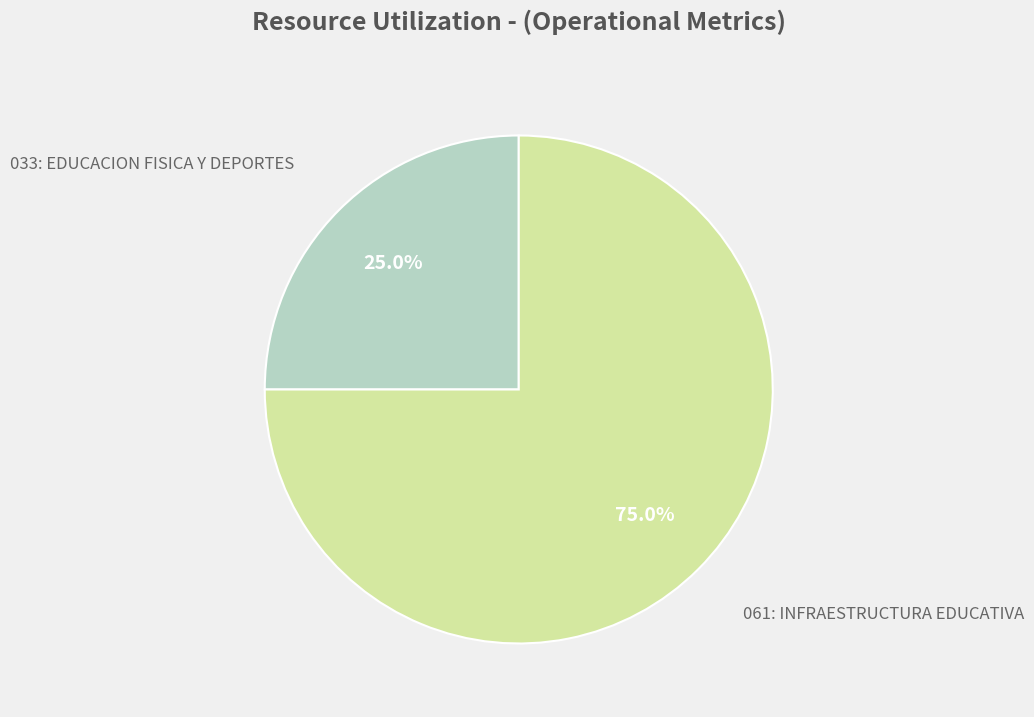

Is there a majority slice in this chart?

Yes